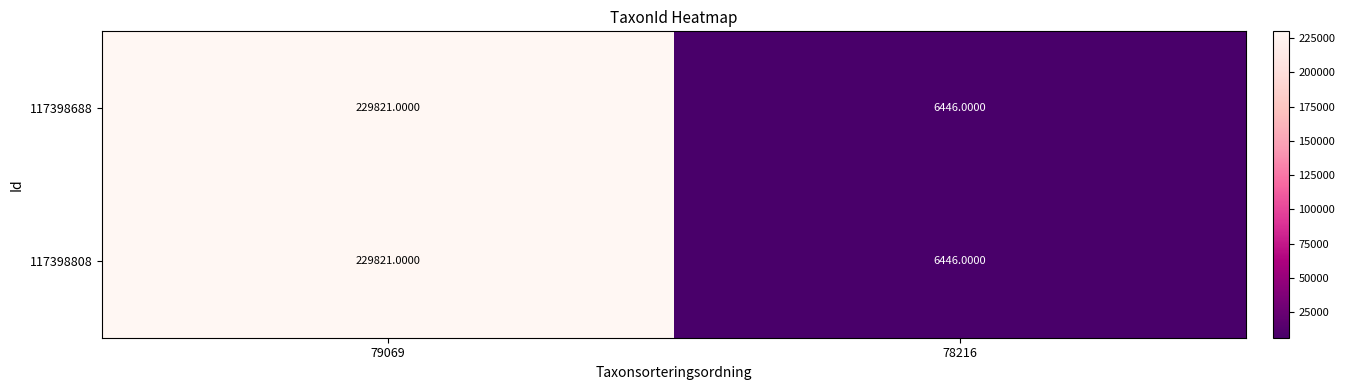

What is the total value across all series at 79069?

459642